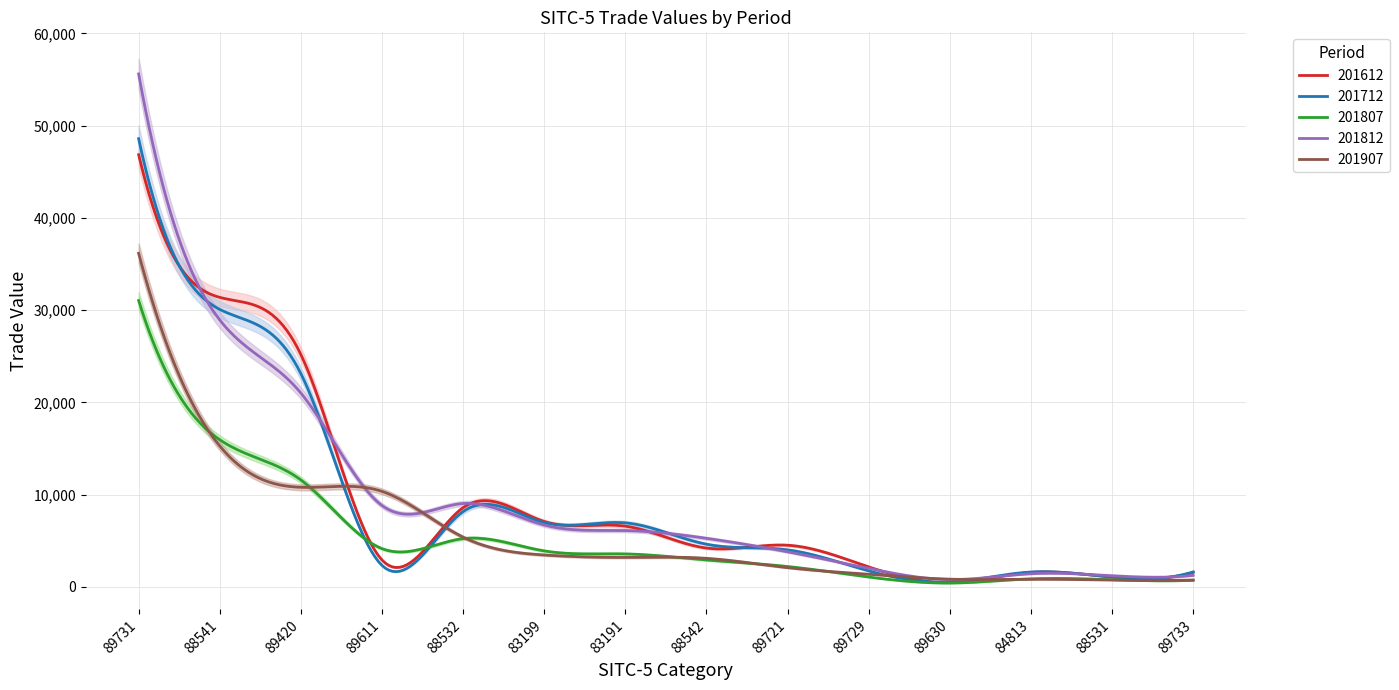

Reading left to right, list all the values displayed in this chart.

201612: 46847.6	31379.9	25180.6	2902.1	8574.4	7078.2	6571.5	4198.4	4504.2	2155.1	445.9	1554.0	1051.7	1564.7
201712: 48585.5	30076.9	23113.5	2317.8	8150.5	6960.4	6929.3	4614.8	4001.2	1723.7	523.0	1601.9	1052.5	1610.9
201807: 31036.2	15940.9	11580.9	4134.8	5217.5	3889.9	3562.4	2905.5	2198.3	1054.6	400.8	858.5	766.7	710.5
201812: 55604.8	28931.9	21004.3	8811.9	9026.6	6691.0	6095.6	5254.4	3792.1	1998.3	787.7	1412.5	1197.8	1235.7
201907: 36159.2	15265.6	10785.1	10343.6	5378.5	3445.2	3181.0	3084.2	2072.3	1356.8	824.3	814.8	733.2	727.4